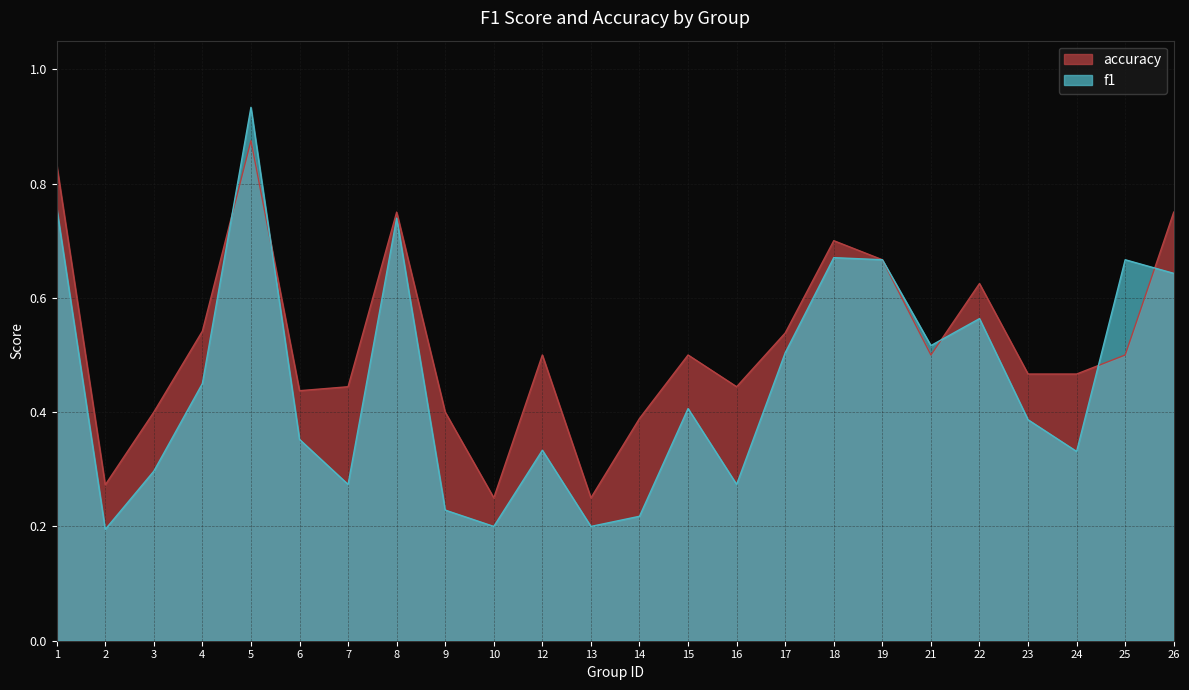

At which category does the chart reach its peak across all series?

5